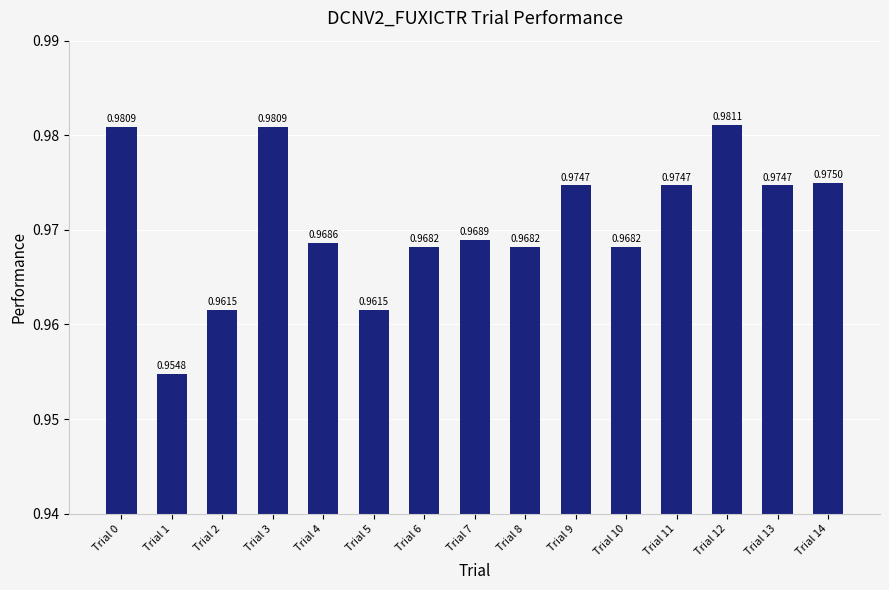

Which has a higher value, Trial 5 or Trial 8?

Trial 8